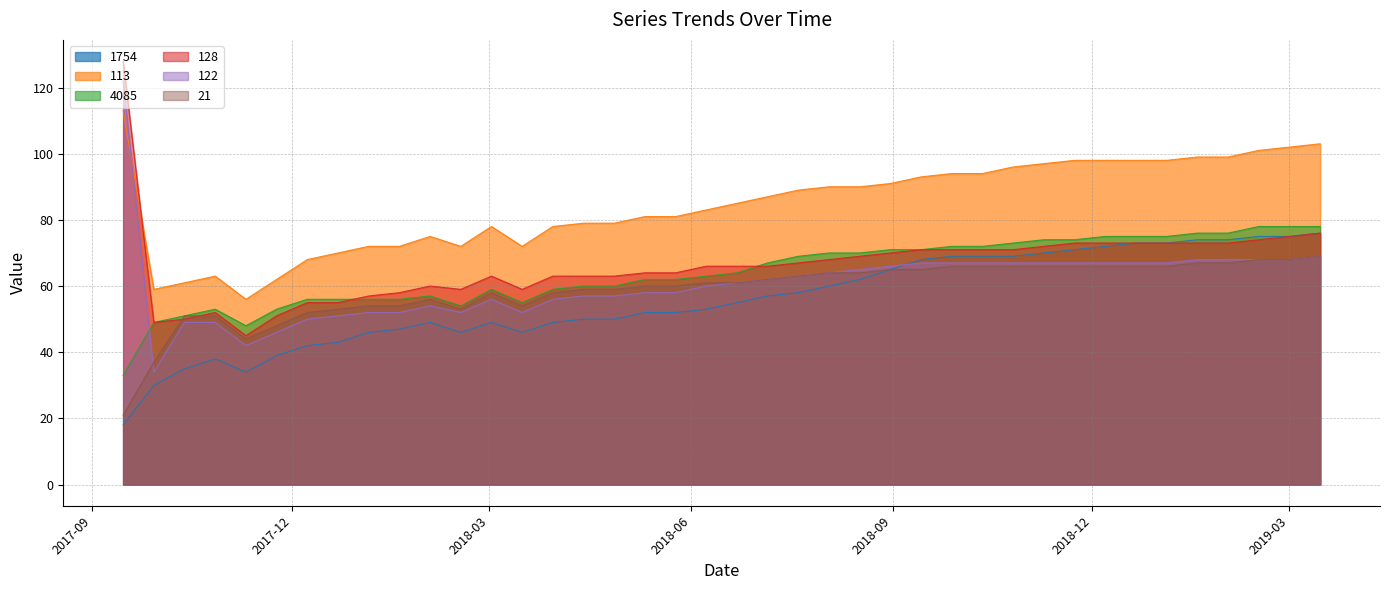

What is the difference between the 4085 values at 2018-01-05 and 2018-11-23?

18